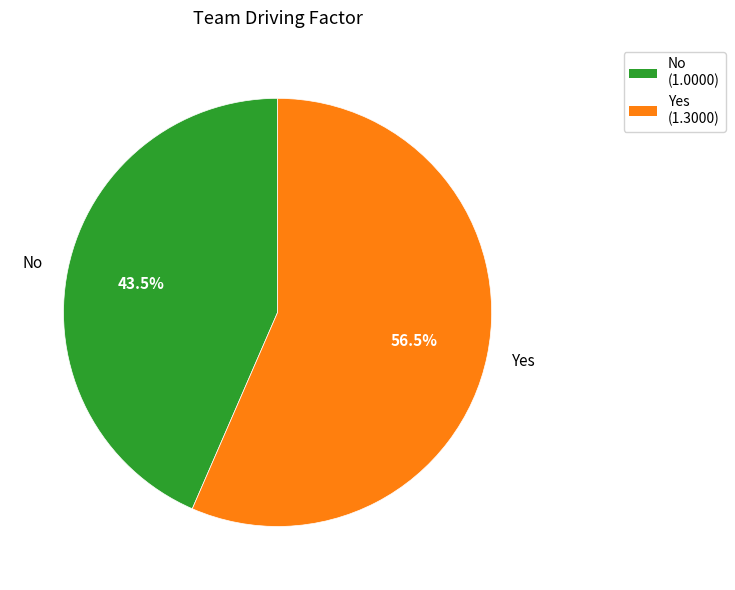

To the nearest percent, what is the combined percentage of No and Yes?

100%